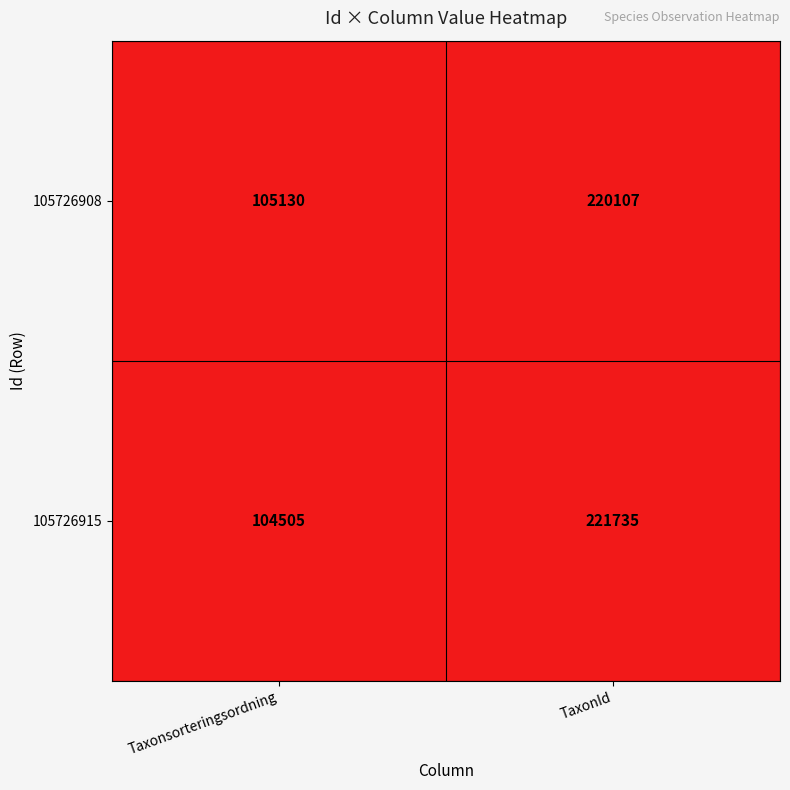

At which category is the sum across all series the highest?

TaxonId